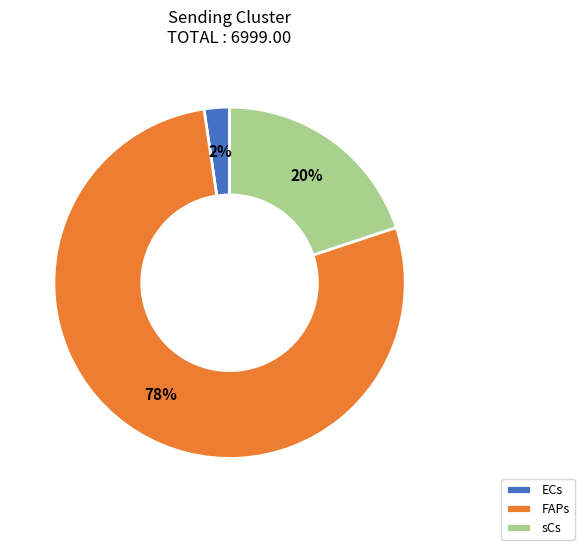

What is the majority slice?

FAPs